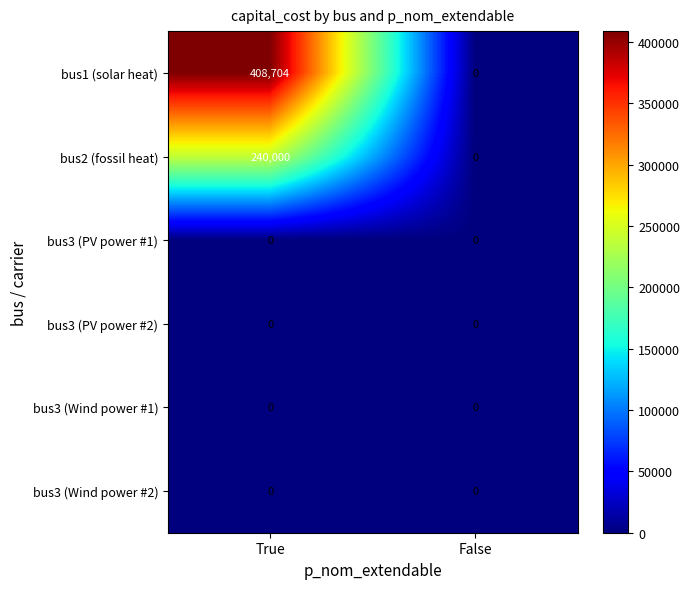

Reading left to right, list all the values displayed in this chart.

bus1 (solar heat): 408704	0
bus2 (fossil heat): 240000	0
bus3 (PV power #1): 0	0
bus3 (PV power #2): 0	0
bus3 (Wind power #1): 0	0
bus3 (Wind power #2): 0	0